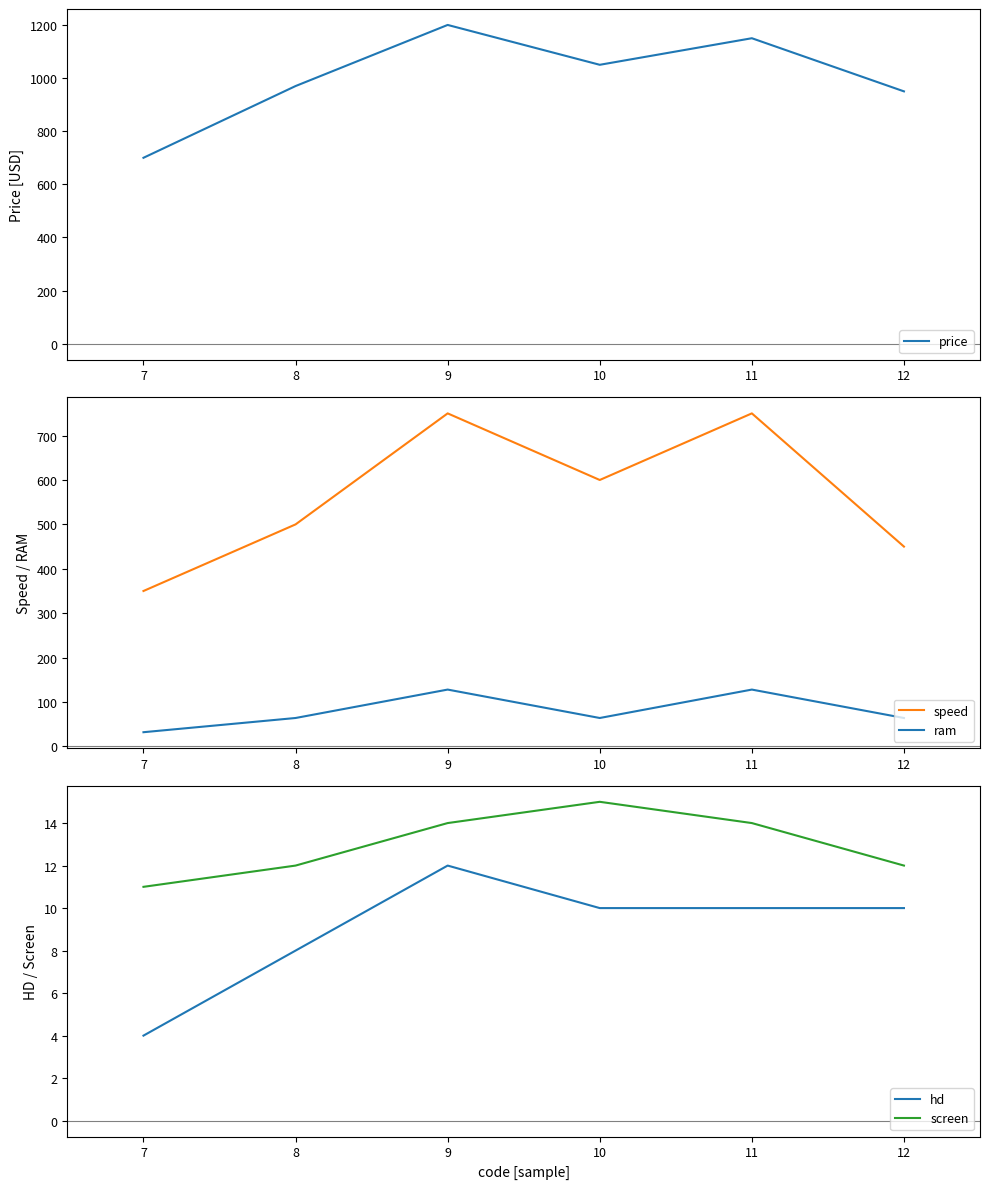

True or false: price has a value of 1712 at 9.

False